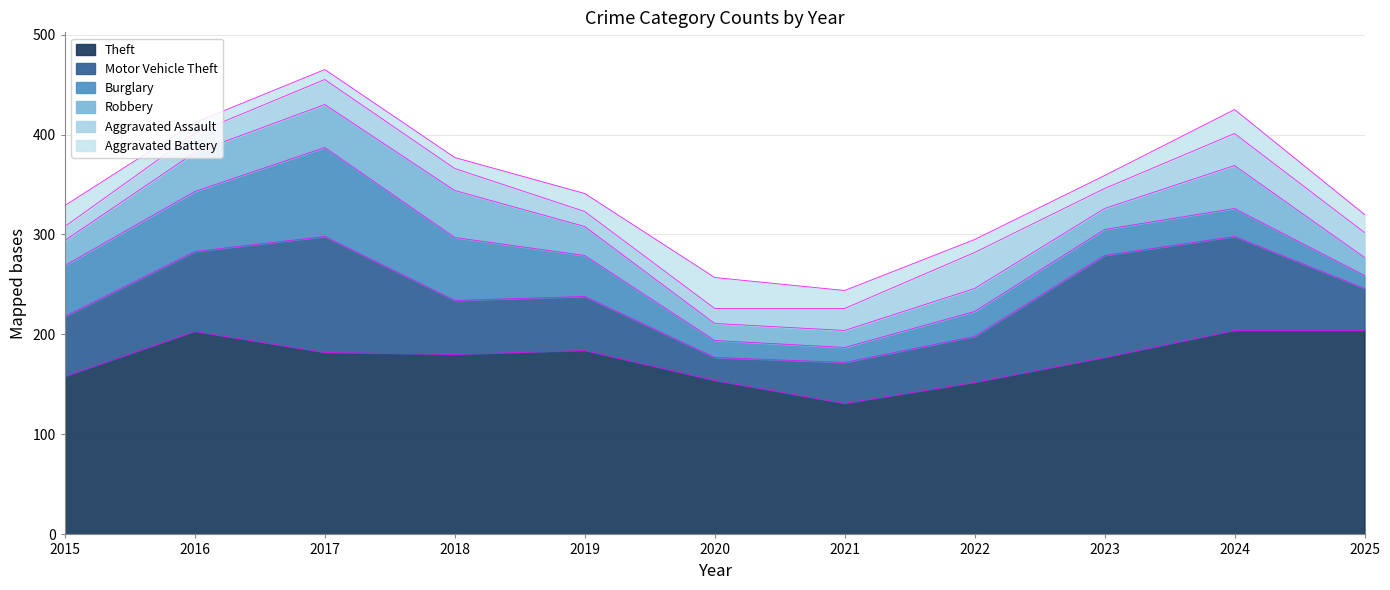

Which has a higher value, 2023 or 2015?

2023